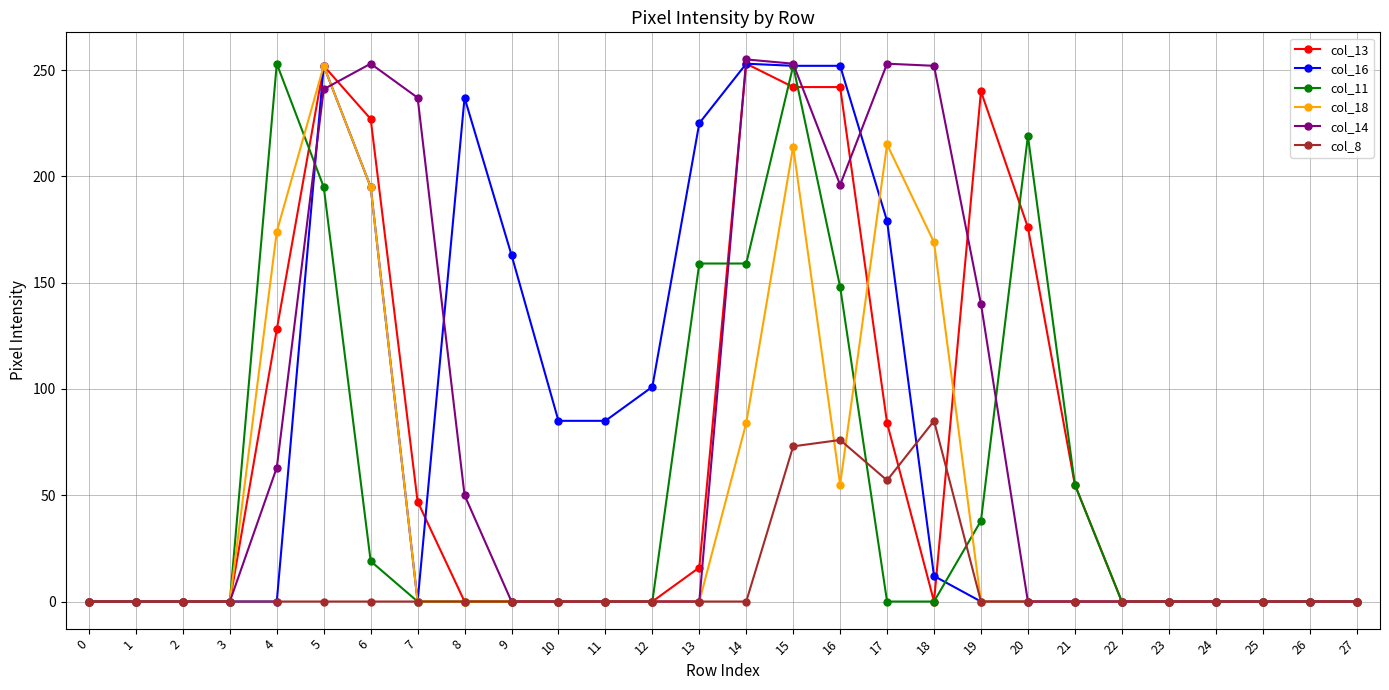

At which category is the sum across all series the highest?

15